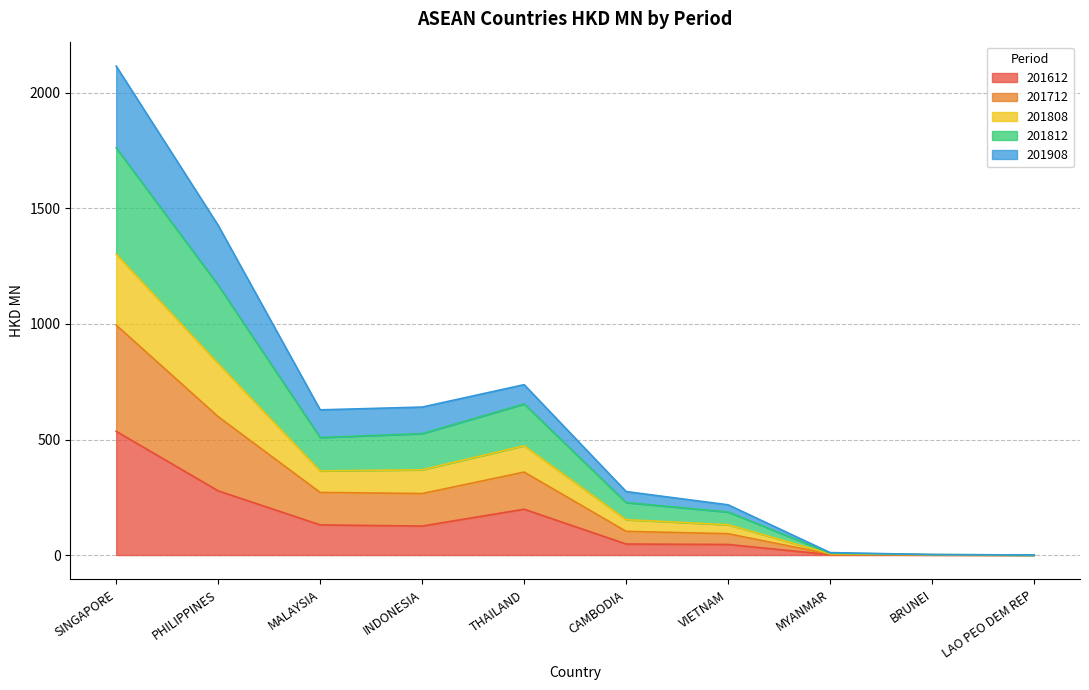

What position from the left is PHILIPPINES?

2